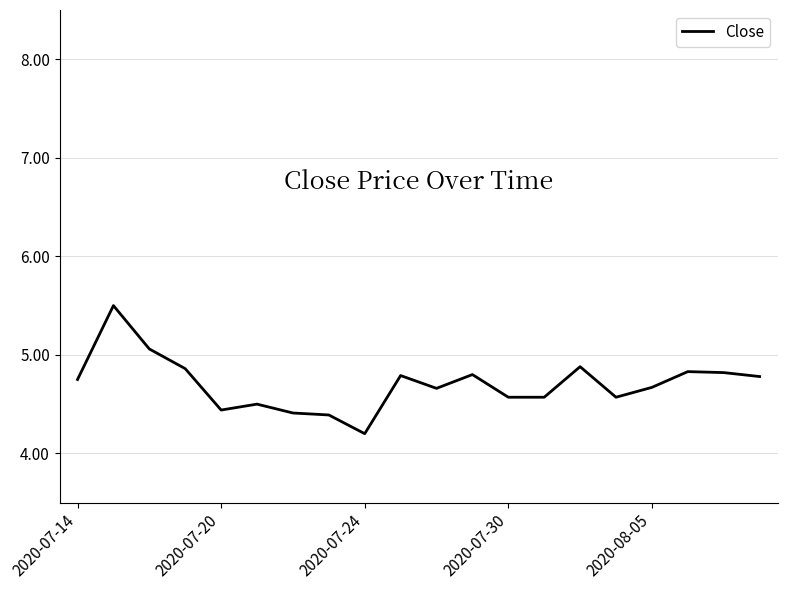

What is the difference between the maximum and minimum values?

1.3